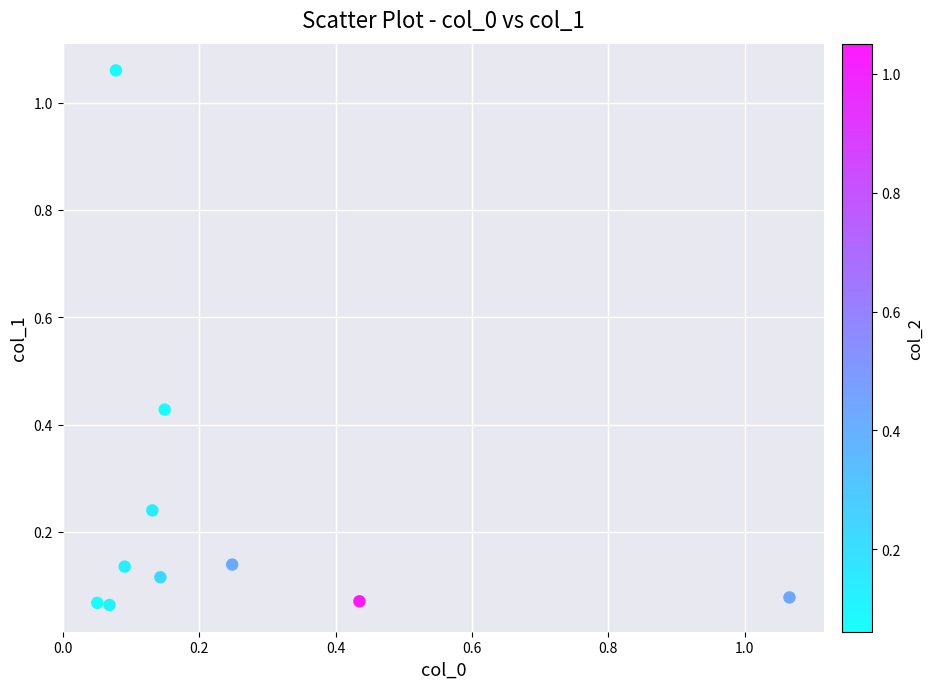

What is the range of X values (max minus min)?

1.0